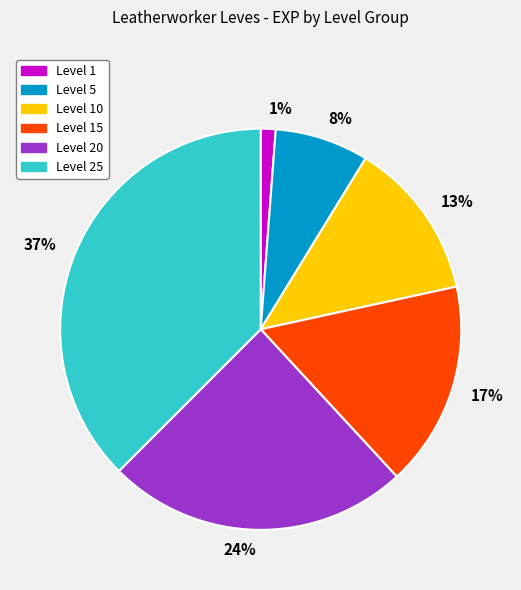

To the nearest percent, what percentage of the pie is 1%?

1%